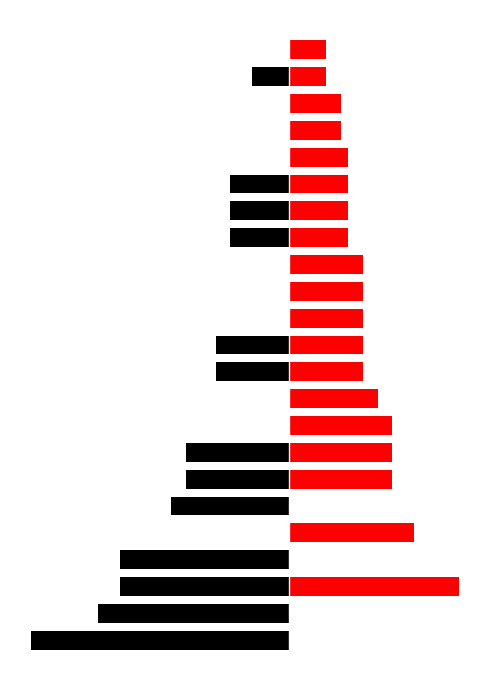

Reading right to left, what are all the values shown in this chart?

Presidents/Secretaries: 0	-5	0	0	0	-8	-8	-8	0	0	0	-10	-10	0	0	-14	-14	-16	0	-23	-23	-26	-35
Members/Secretaries: 5	5	7	7	8	8	8	8	10	10	10	10	10	12	14	14	14	0	17	0	23	0	0